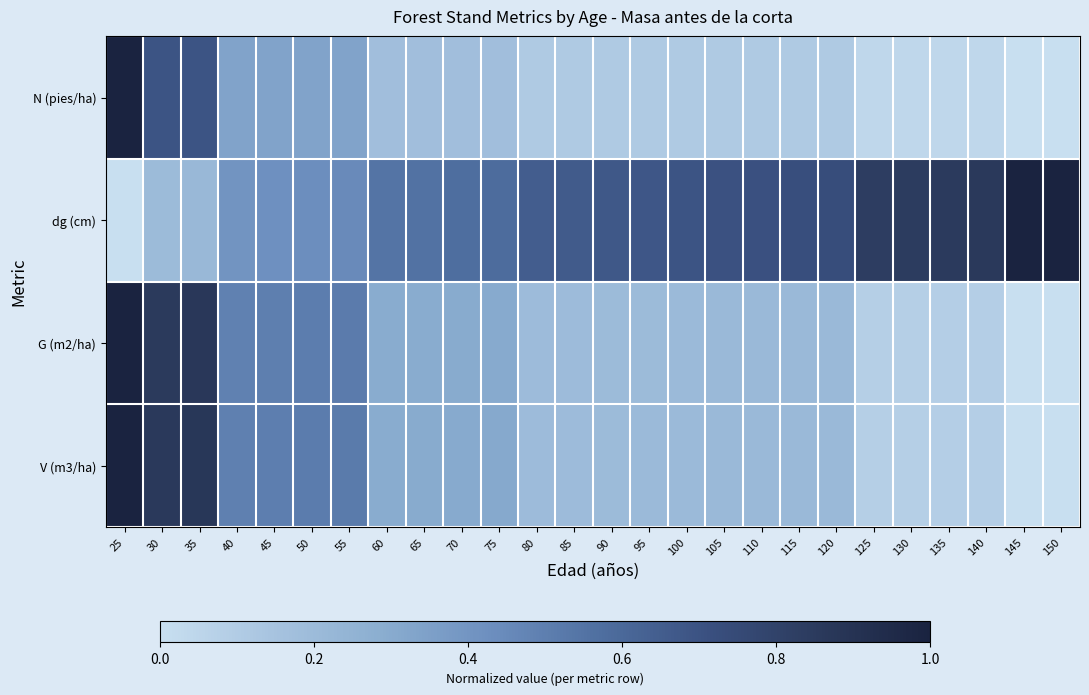

List the series in order of their peak value, highest first.

N (pies/ha), dg (cm), G (m2/ha), V (m3/ha)